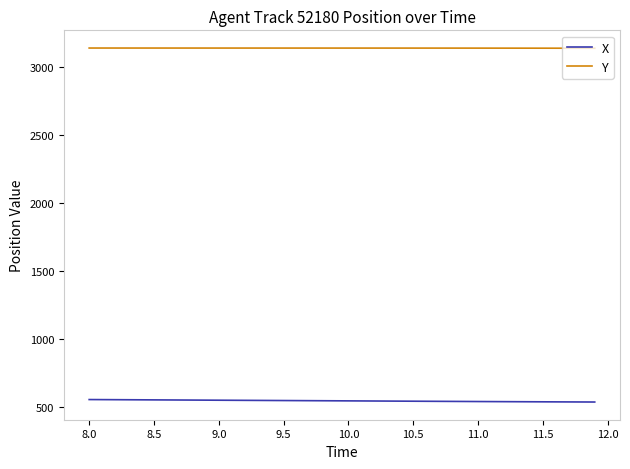

True or false: X and Y intersect in this chart.

False